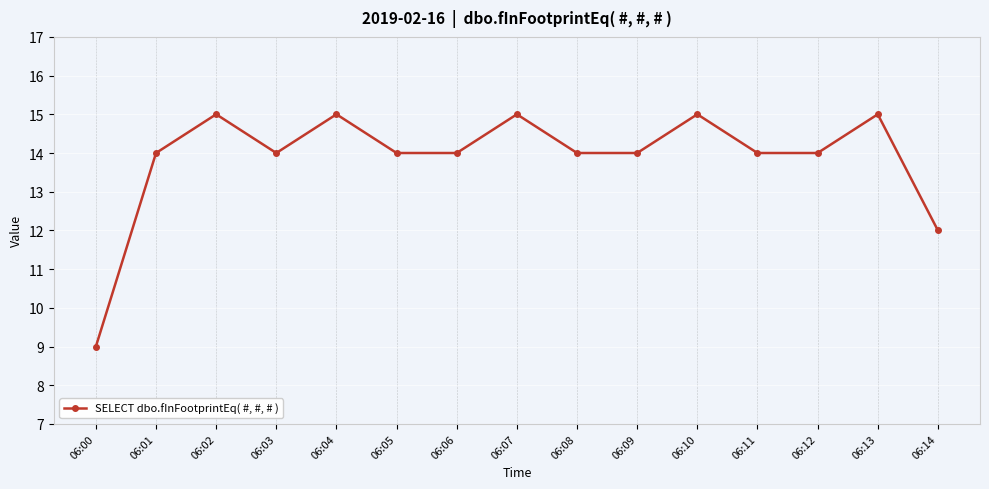

What is the value of the 6th point from the left?

14